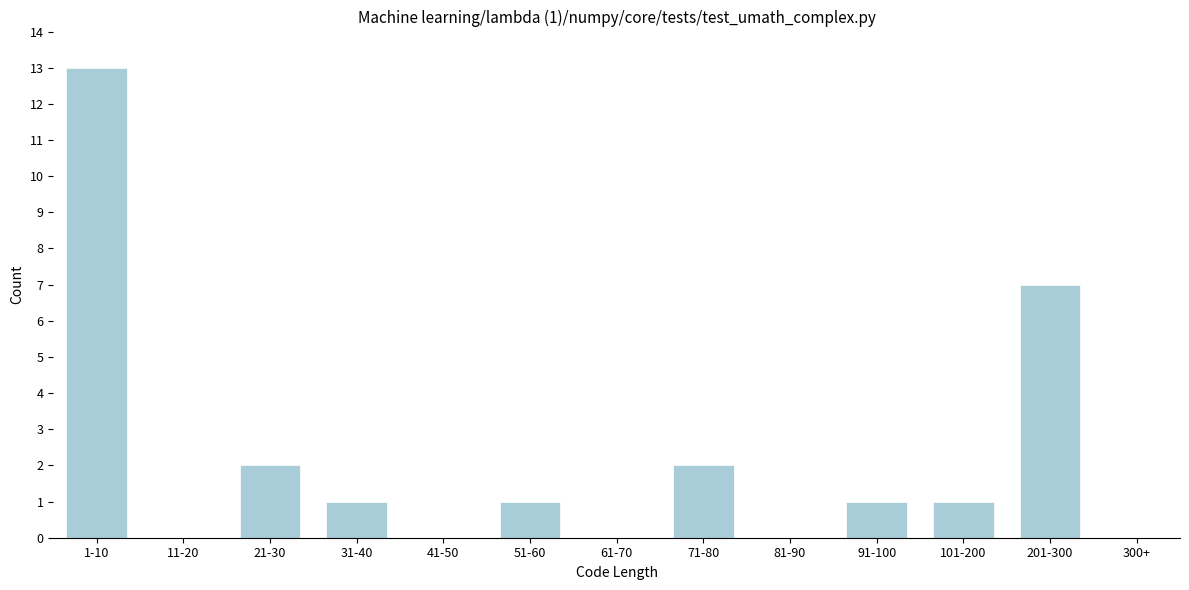

Reading left to right, transcribe all the data shown in this chart.

1-10=13	11-20=0	21-30=2	31-40=1	41-50=0	51-60=1	61-70=0	71-80=2	81-90=0	91-100=1	101-200=1	201-300=7	300+=0